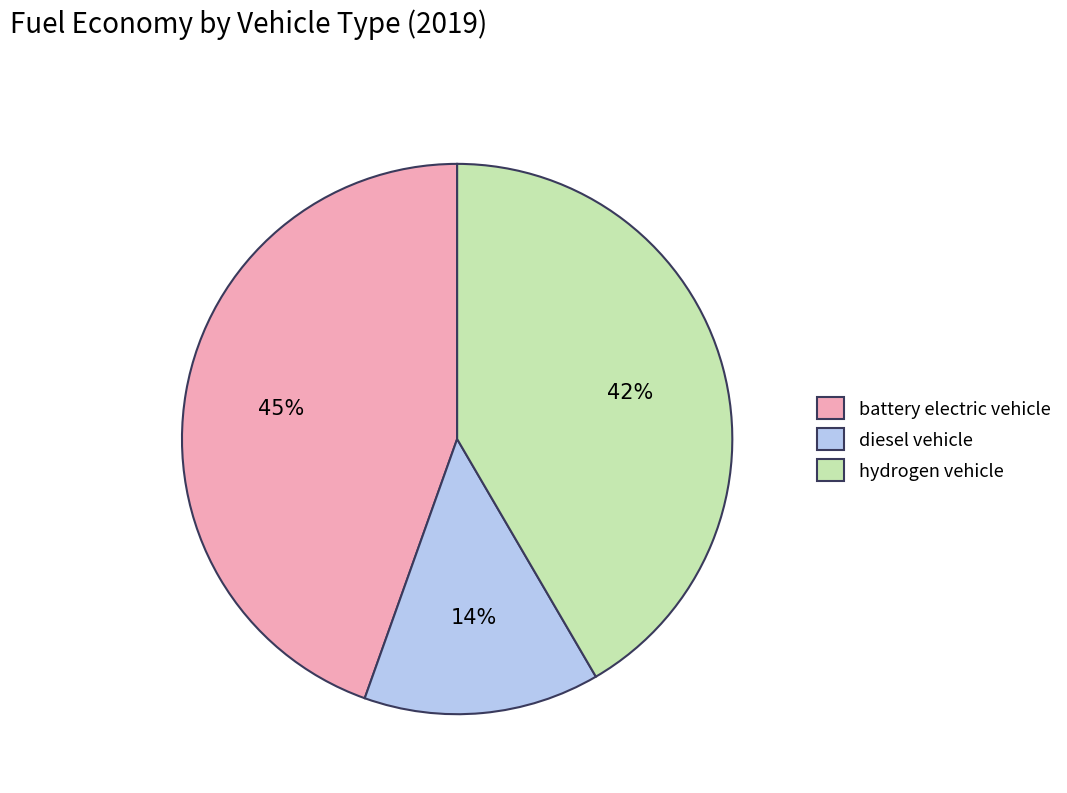

To the nearest percent, what portion does hydrogen vehicle represent?

42%